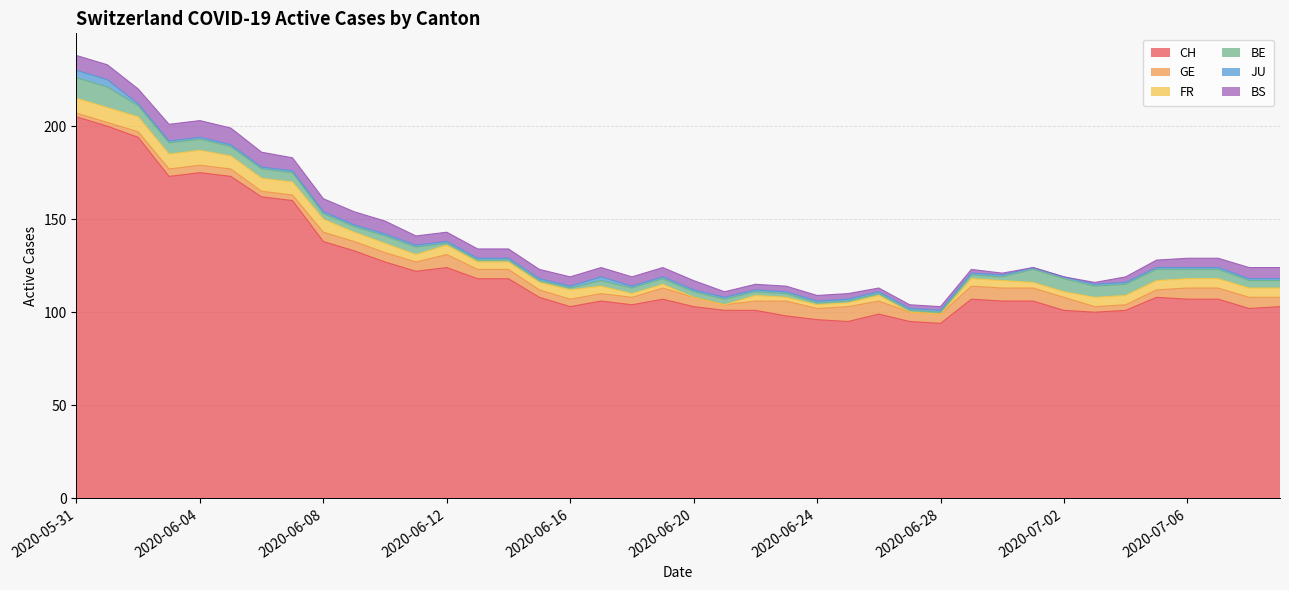

What is the label of the 36th point from the left?

2020-07-05